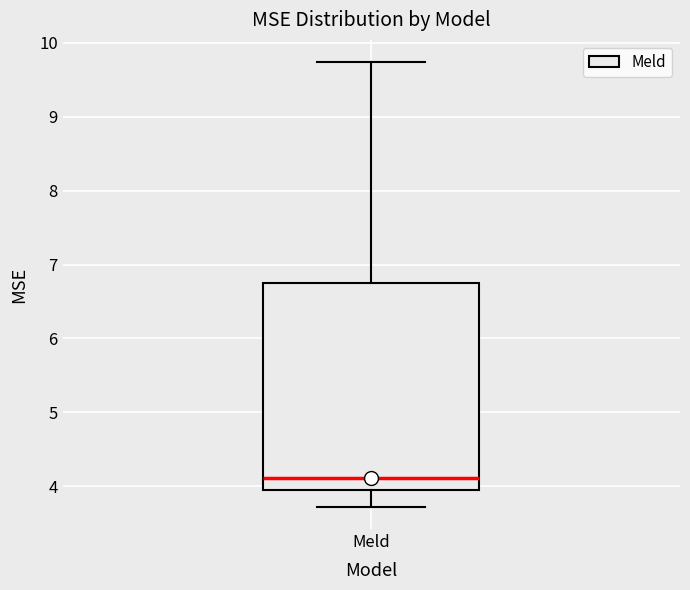

Where does the lower whisker of the box for Meld end on the y-axis? The values are not printed on the chart, so give them approximately, as read against the axis.

3.7